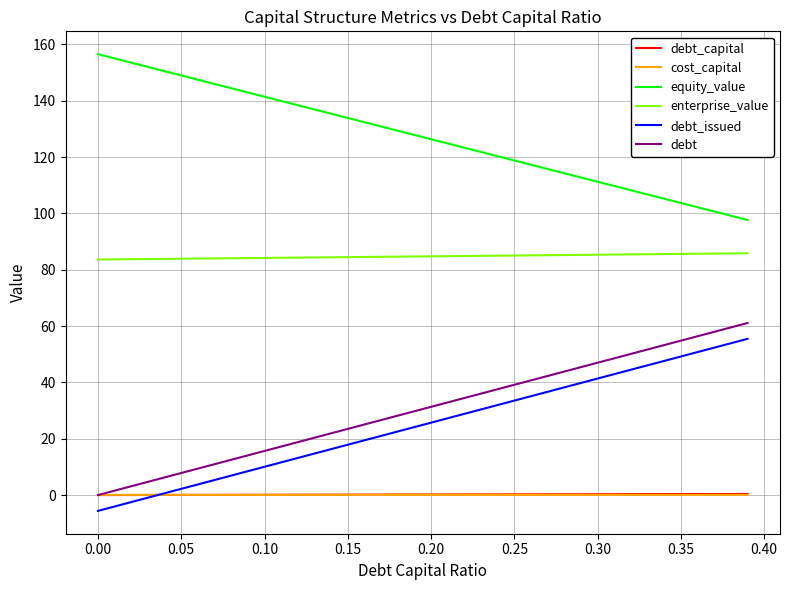

What is the maximum value shown in the chart?

156.5